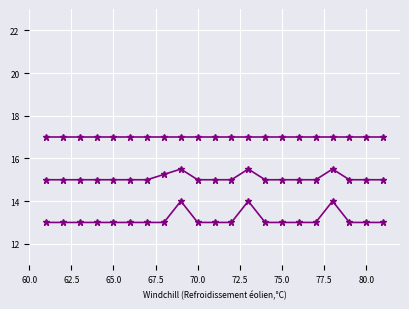

Count the number of categories in the chart.

21